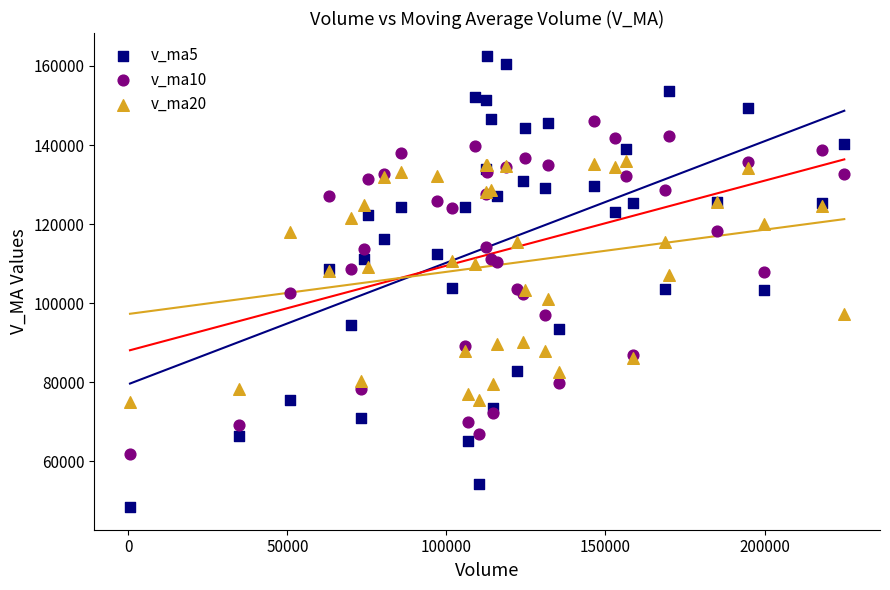

What are all the series names shown in the legend?

v_ma5, v_ma10, v_ma20